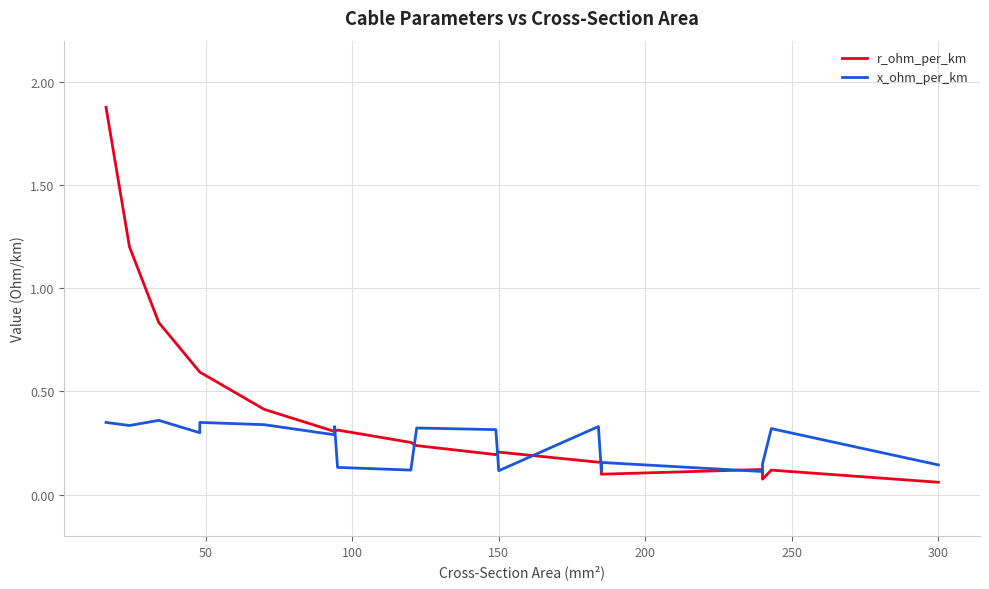

How many lines are shown in the chart?

2